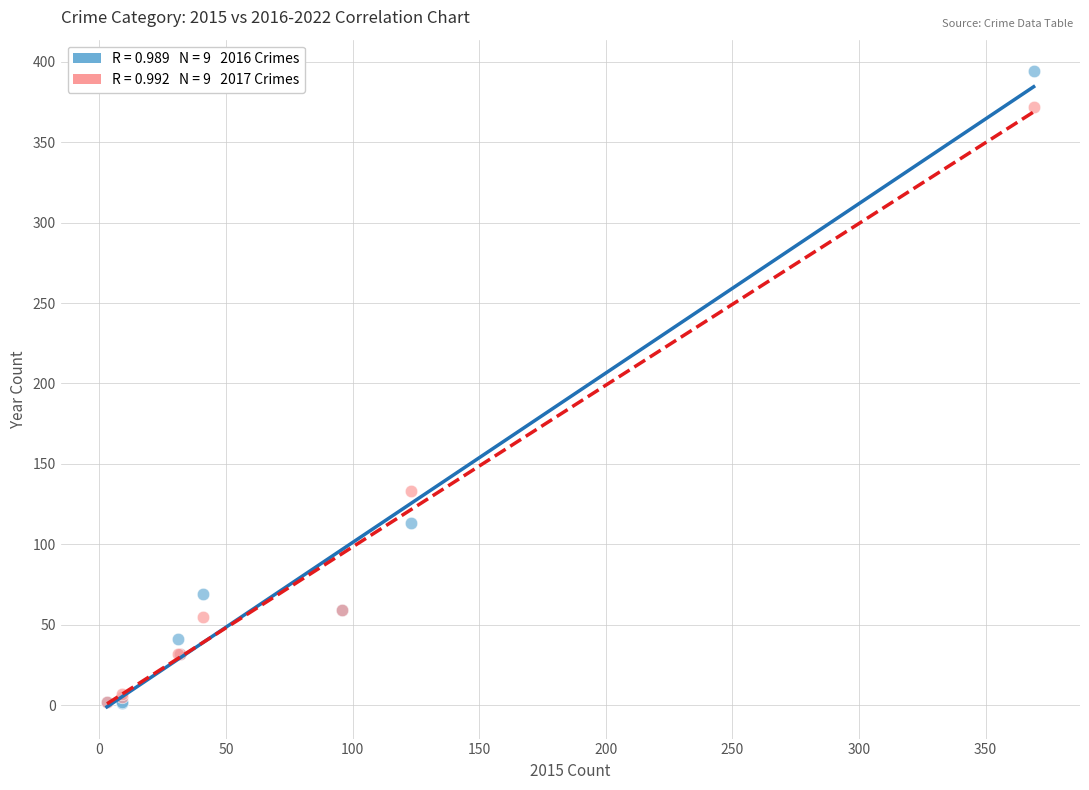

Across all series, what Y value is closest to 197?

133